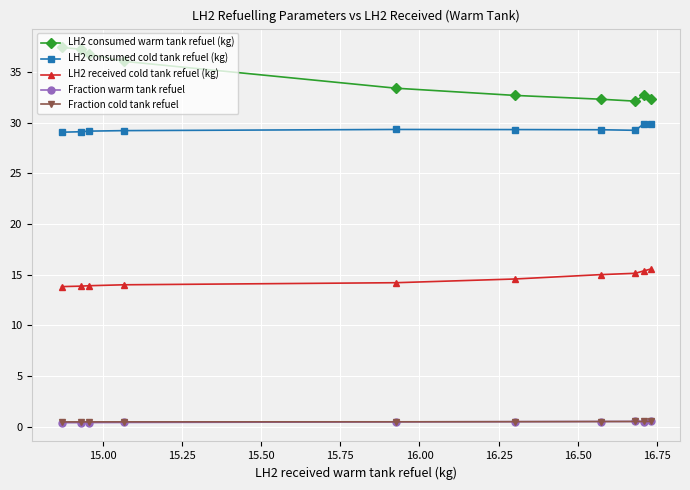

Which series has the largest range (max minus min)?

LH2 consumed warm tank refuel (kg)